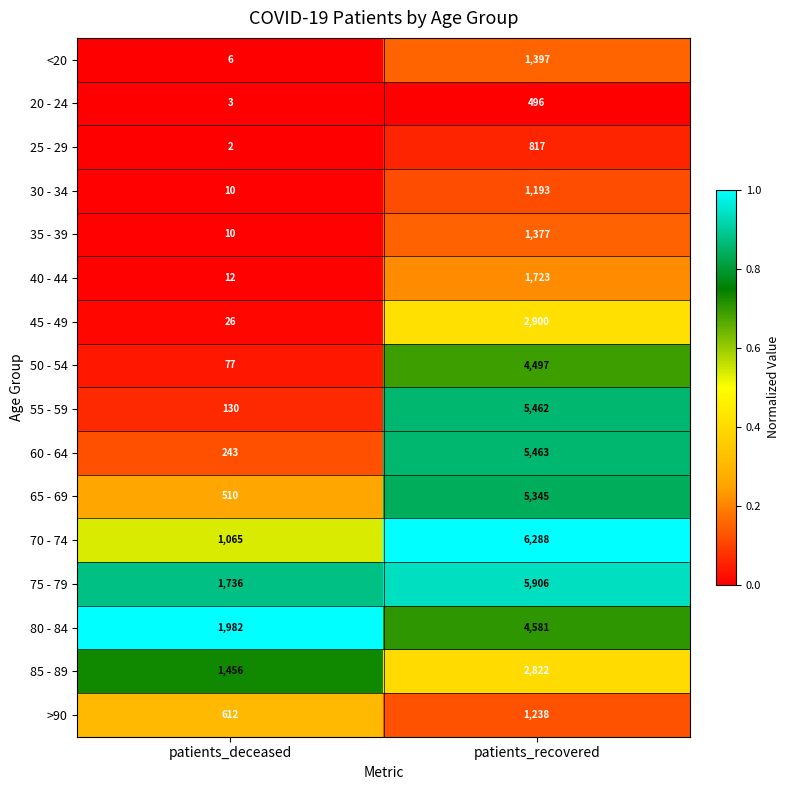

What is the total value across all series at patients_recovered?

51505